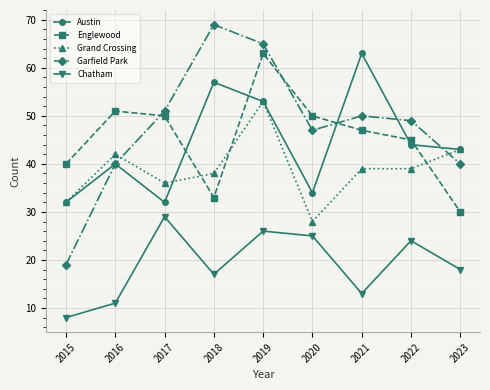

True or false: Austin has a value of 53 at 2019.

True